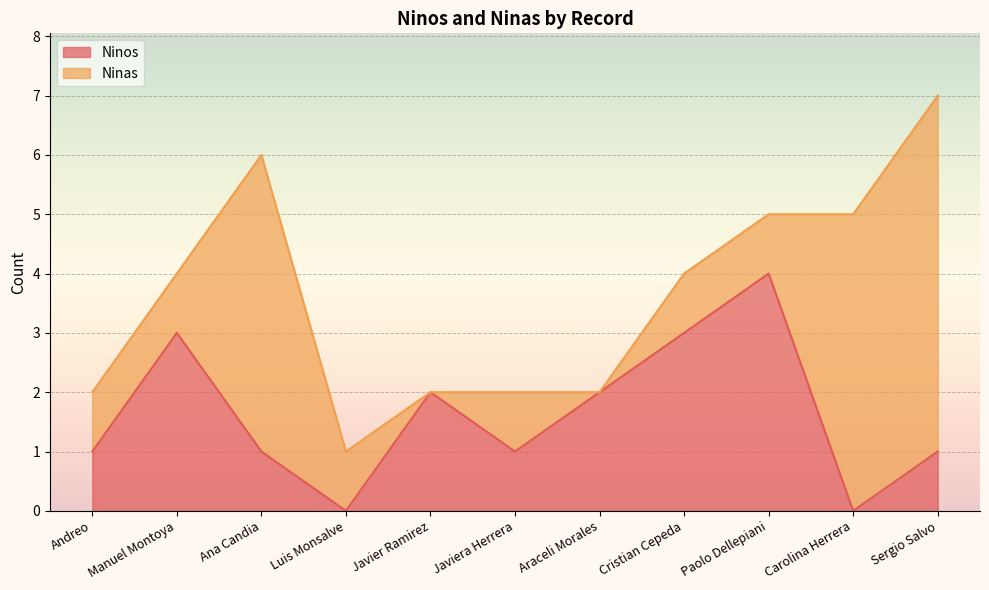

How many positive values are there?

9